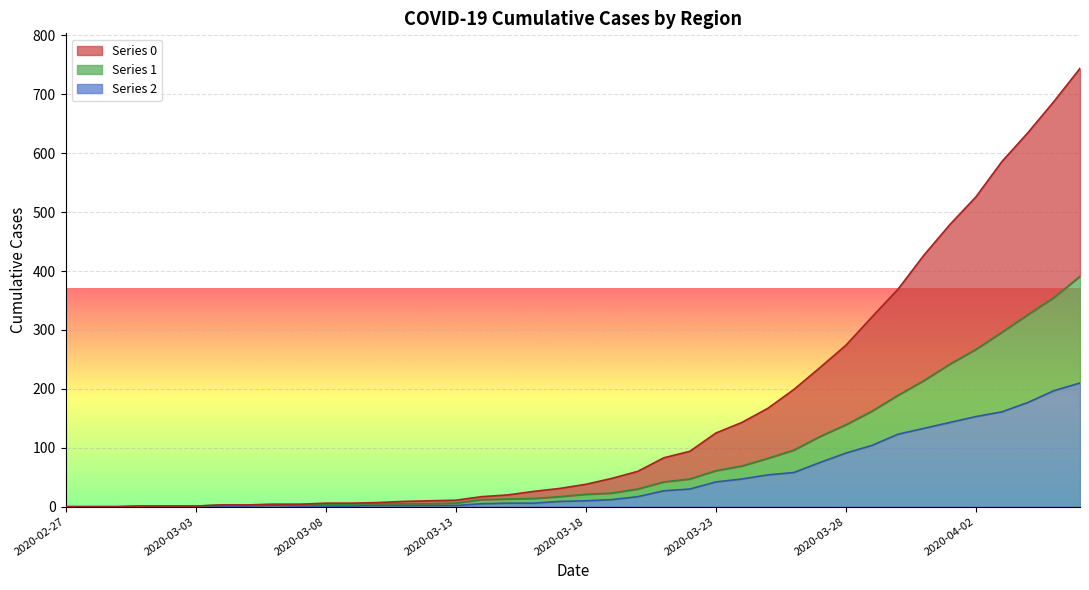

Reading right to left, what are all the values shown in this chart?

2: 2020-04-06=210	2020-04-05=197	2020-04-04=177	2020-04-03=161	2020-04-02=153	2020-04-01=143	2020-03-31=133	2020-03-30=123	2020-03-29=104	2020-03-28=91	2020-03-27=75	2020-03-26=58	2020-03-25=54	2020-03-24=47	2020-03-23=42	2020-03-22=30	2020-03-21=27	2020-03-20=17	2020-03-19=12	2020-03-18=10	2020-03-17=9	2020-03-16=6	2020-03-15=6	2020-03-14=5	2020-03-13=2	2020-03-12=2	2020-03-11=2	2020-03-10=2	2020-03-09=1	2020-03-08=1	2020-03-07=1	2020-03-06=2	2020-03-05=1	2020-03-04=1	2020-03-03=1	2020-03-02=1	2020-03-01=1	2020-02-29=0	2020-02-28=0	2020-02-27=0
1: 2020-04-06=391	2020-04-05=355	2020-04-04=326	2020-04-03=296	2020-04-02=267	2020-04-01=242	2020-03-31=214	2020-03-30=189	2020-03-29=162	2020-03-28=139	2020-03-27=119	2020-03-26=96	2020-03-25=82	2020-03-24=69	2020-03-23=61	2020-03-22=47	2020-03-21=42	2020-03-20=30	2020-03-19=23	2020-03-18=21	2020-03-17=17	2020-03-16=14	2020-03-15=13	2020-03-14=12	2020-03-13=6	2020-03-12=5	2020-03-11=5	2020-03-10=5	2020-03-09=4	2020-03-08=4	2020-03-07=4	2020-03-06=4	2020-03-05=3	2020-03-04=3	2020-03-03=1	2020-03-02=1	2020-03-01=1	2020-02-29=0	2020-02-28=0	2020-02-27=0
0: 2020-04-06=744	2020-04-05=688	2020-04-04=635	2020-04-03=586	2020-04-02=526	2020-04-01=479	2020-03-31=427	2020-03-30=369	2020-03-29=322	2020-03-28=274	2020-03-27=236	2020-03-26=199	2020-03-25=167	2020-03-24=143	2020-03-23=125	2020-03-22=94	2020-03-21=83	2020-03-20=60	2020-03-19=48	2020-03-18=38	2020-03-17=31	2020-03-16=26	2020-03-15=20	2020-03-14=17	2020-03-13=11	2020-03-12=10	2020-03-11=9	2020-03-10=7	2020-03-09=6	2020-03-08=6	2020-03-07=4	2020-03-06=4	2020-03-05=3	2020-03-04=3	2020-03-03=1	2020-03-02=1	2020-03-01=1	2020-02-29=0	2020-02-28=0	2020-02-27=0